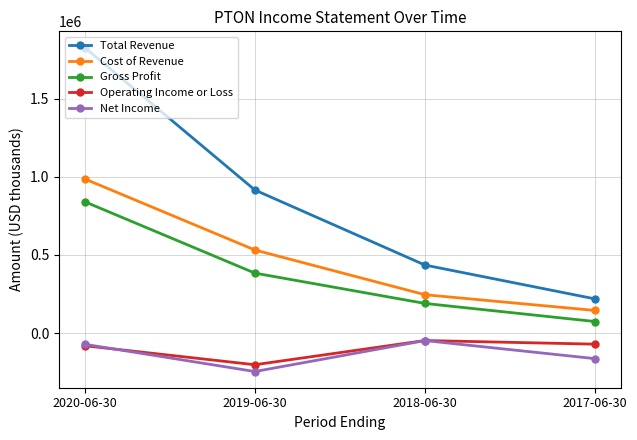

At how many categories does at least one series exceed 942871?

1